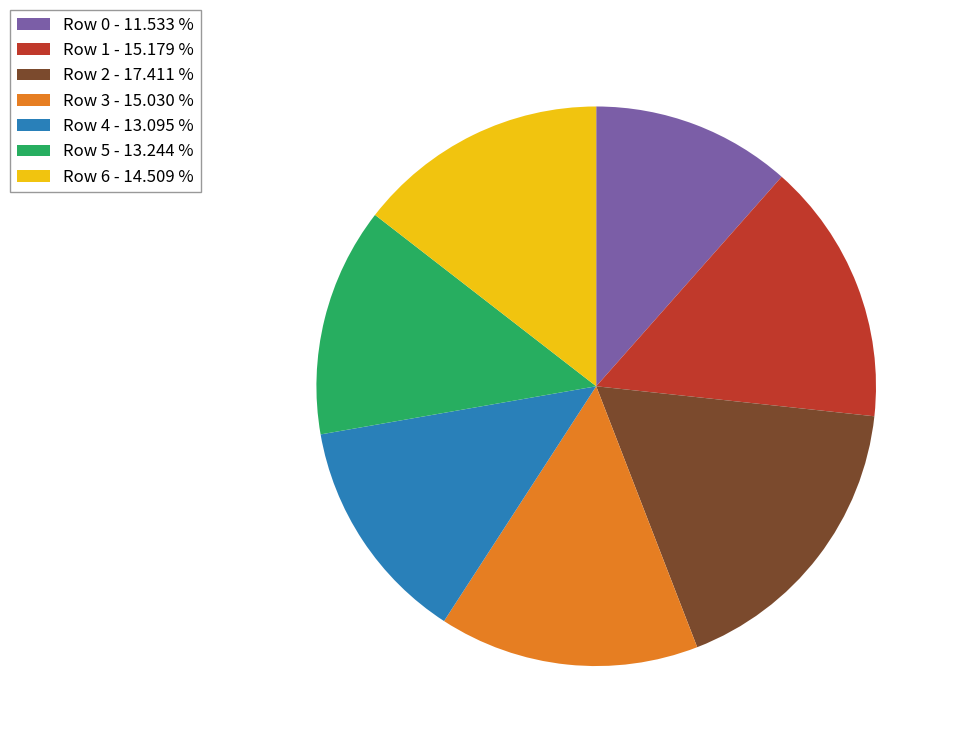

Does any single category account for the majority?

No